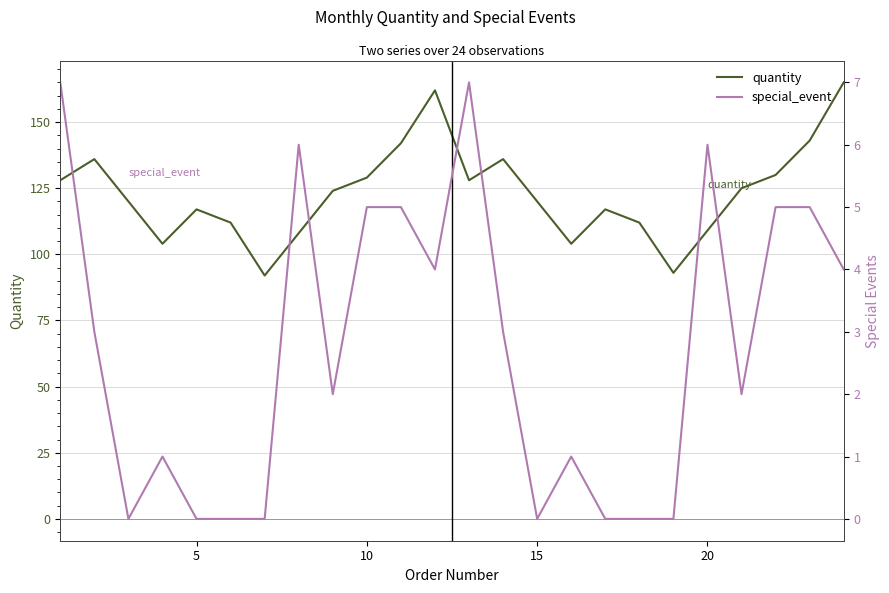

True or false: special_event and quantity cross at least once.

False